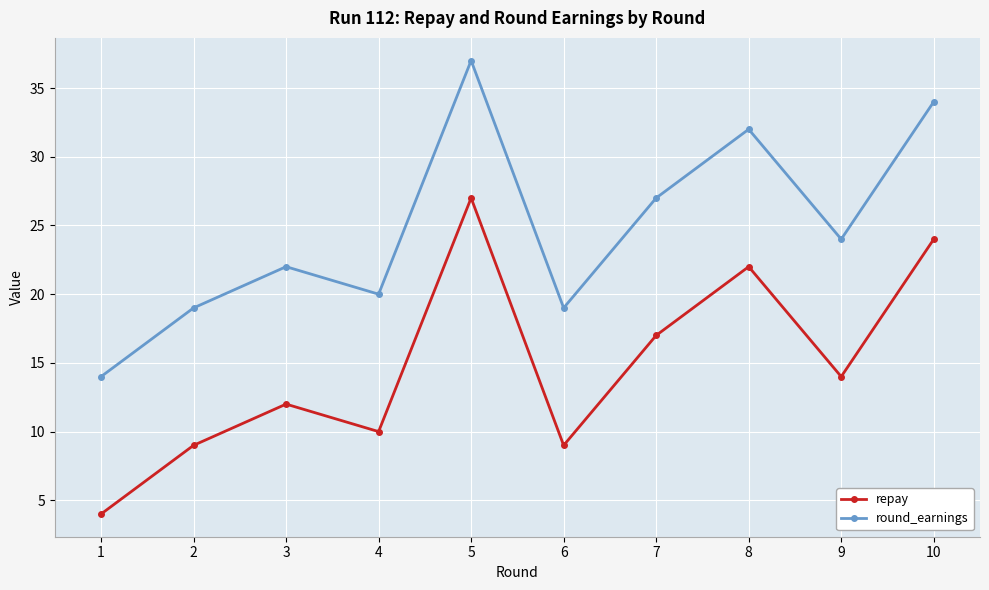

What is the value of the repay point at the 5th from the left?

27